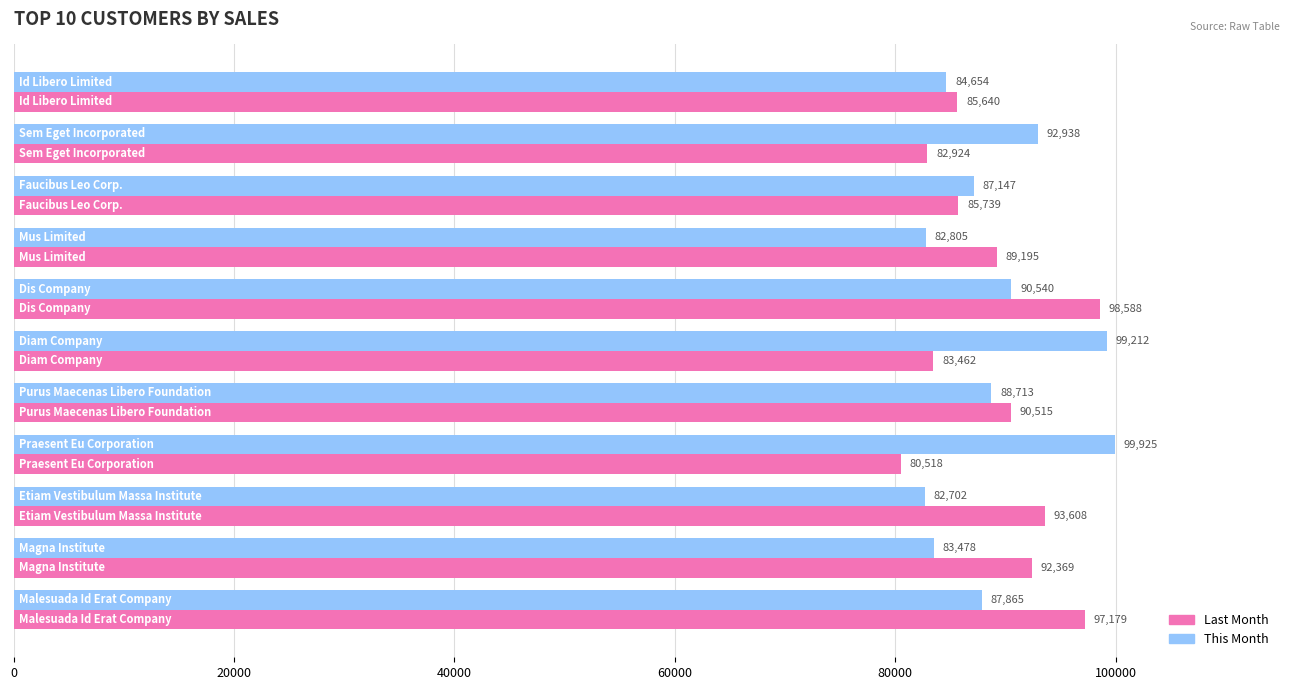

List the series in order of their overall mean, highest first.

This Month, Last Month